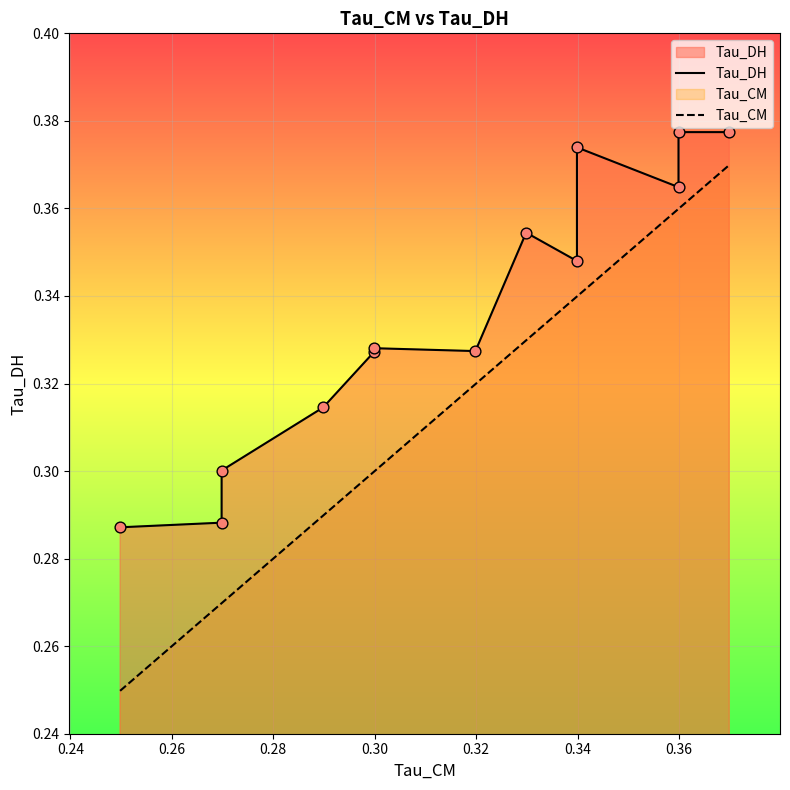

Which series reaches the maximum Y coordinate?

Tau_DH